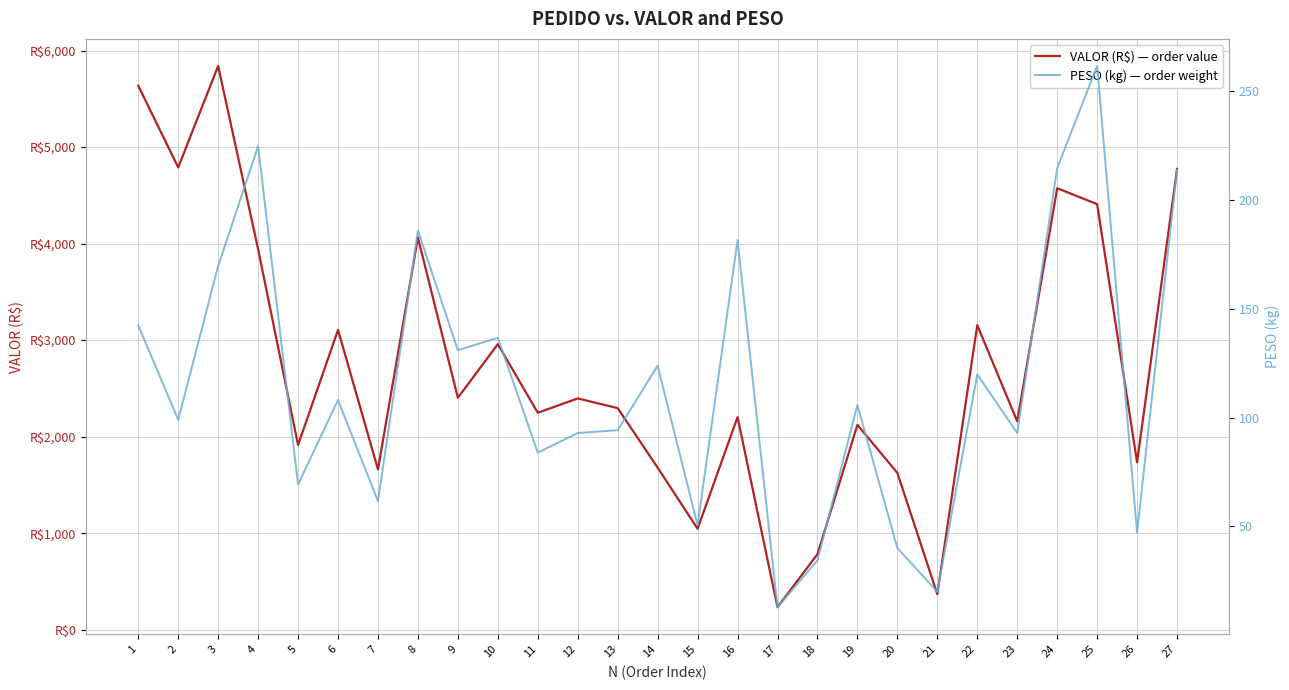

What is the value of the VALOR (R$) — order value point at the 7th from the left?

1660.8